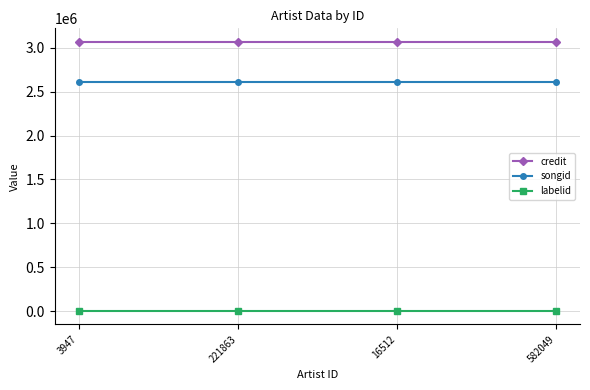

List the series in order of their peak value, highest first.

credit, songid, labelid